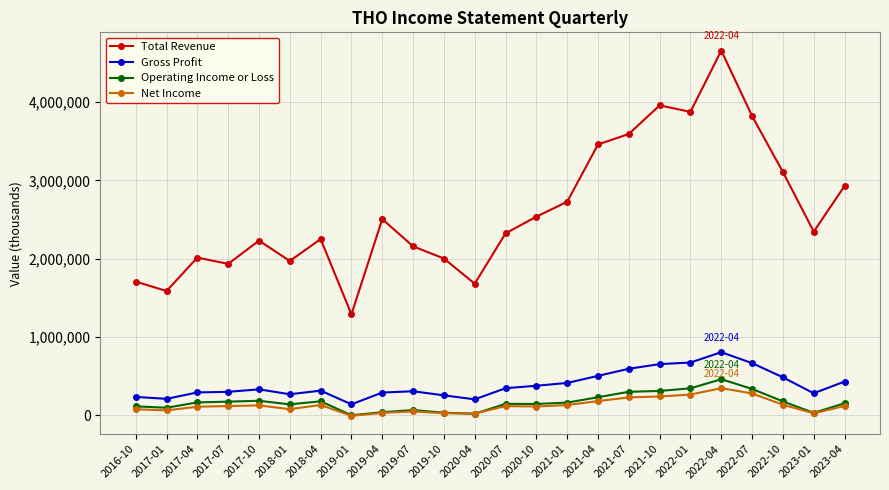

What are all the series names shown in the legend?

Total Revenue, Gross Profit, Operating Income or Loss, Net Income